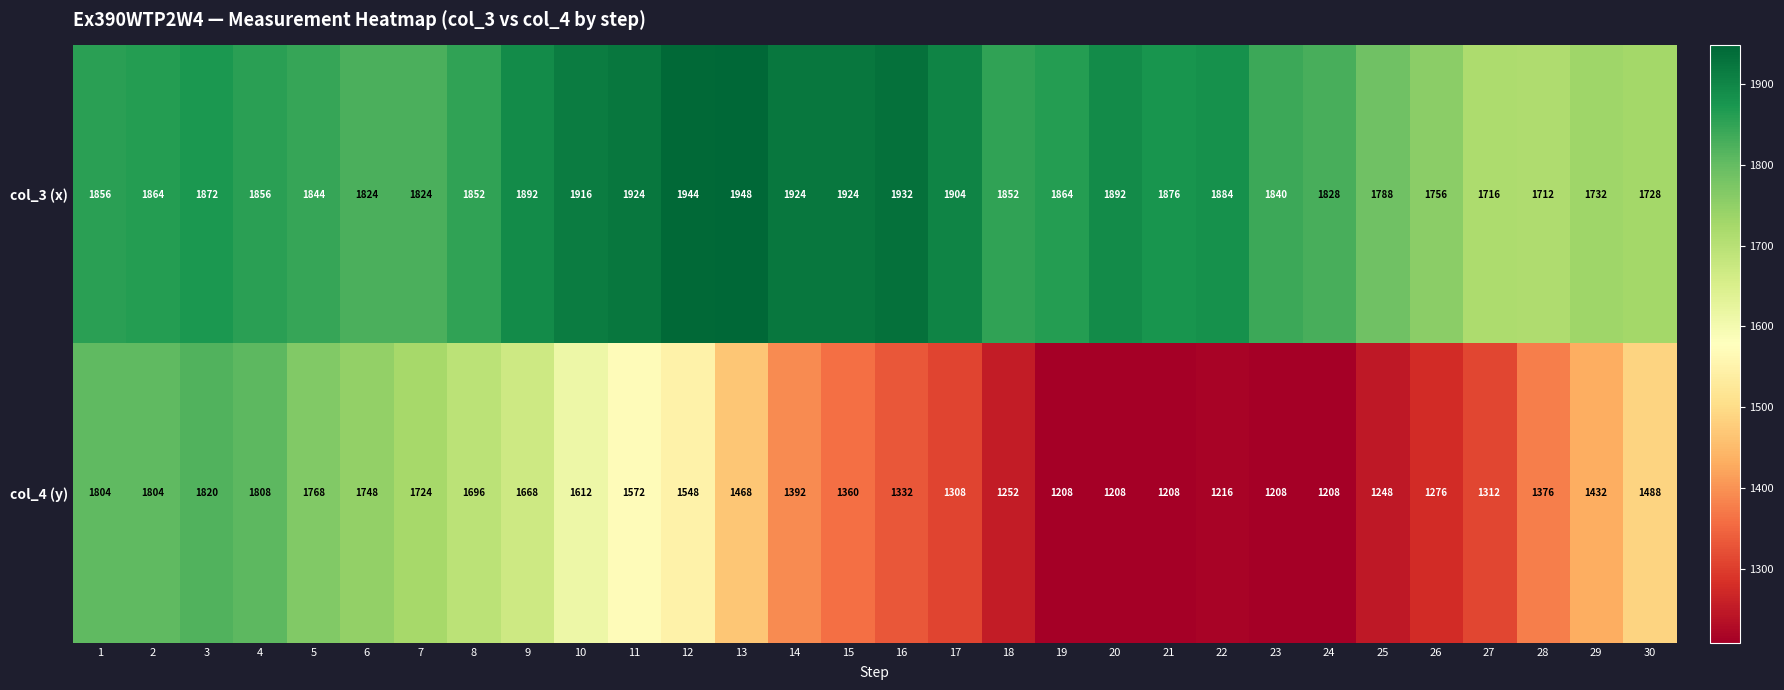

What is the difference between the second highest and minimum values in the col_4 (y) series?

600